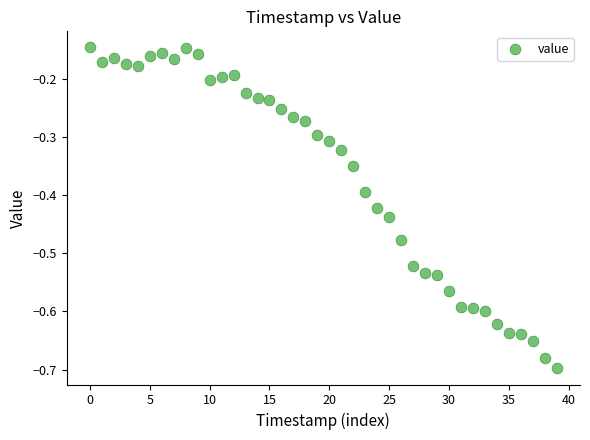

What is the range of Y values (max minus min)?

0.6